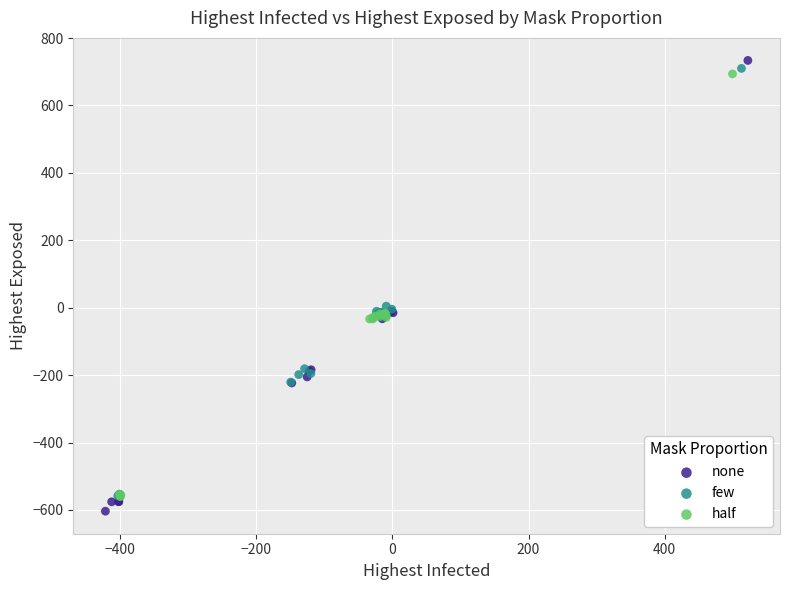

Which series has the largest Y range (max minus min)?

none